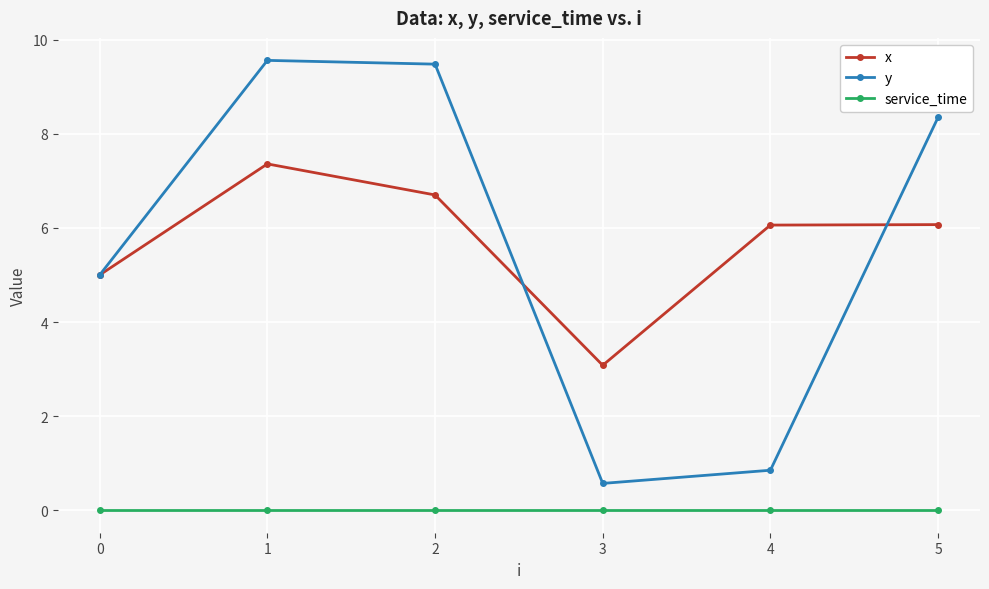

The value of service_time at 2 is 0.0. True or false?

True